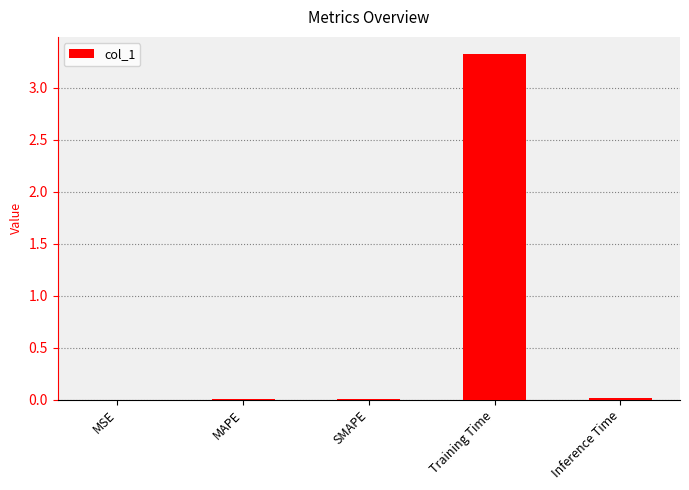

What is the maximum value shown in the chart?

3.3